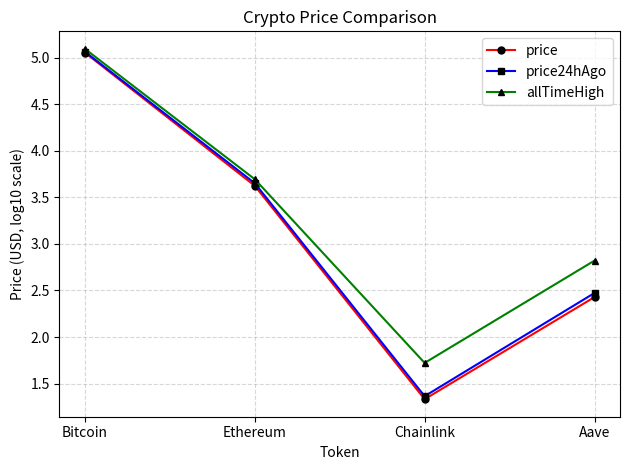

At which label does price reach its peak?

Bitcoin